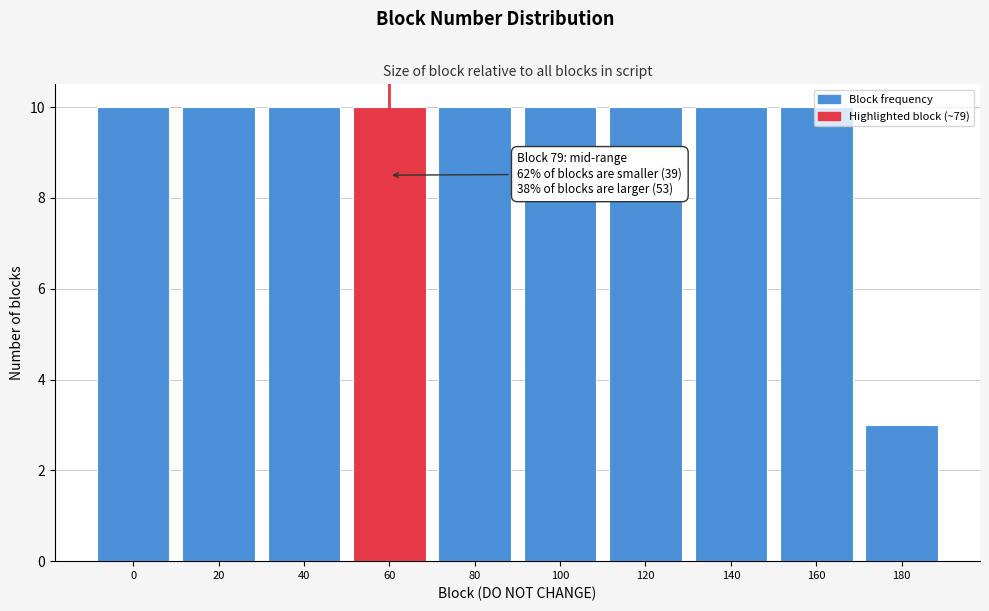

What is the smallest value displayed?

3